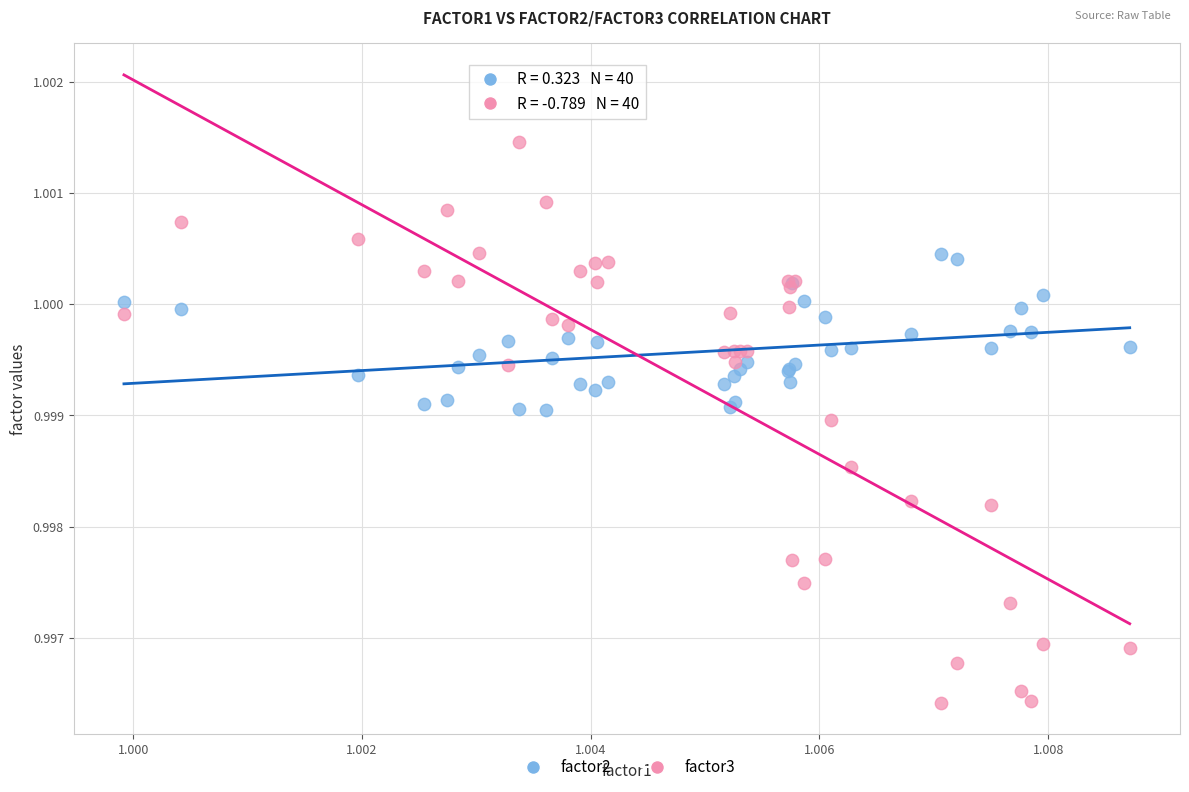

Which series contains the highest Y value?

factor3